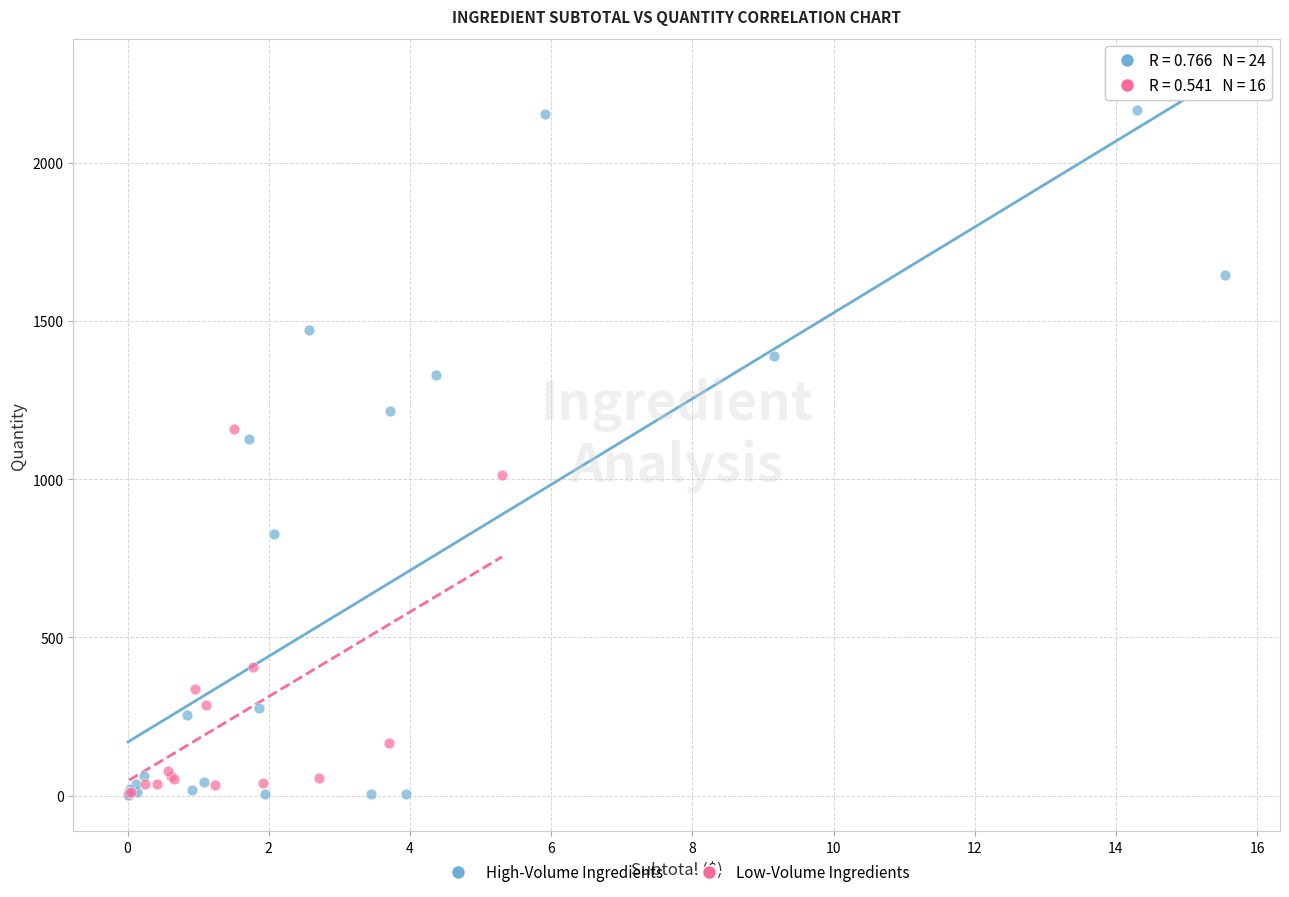

Which series has the largest Y range (max minus min)?

High-Volume Ingredients